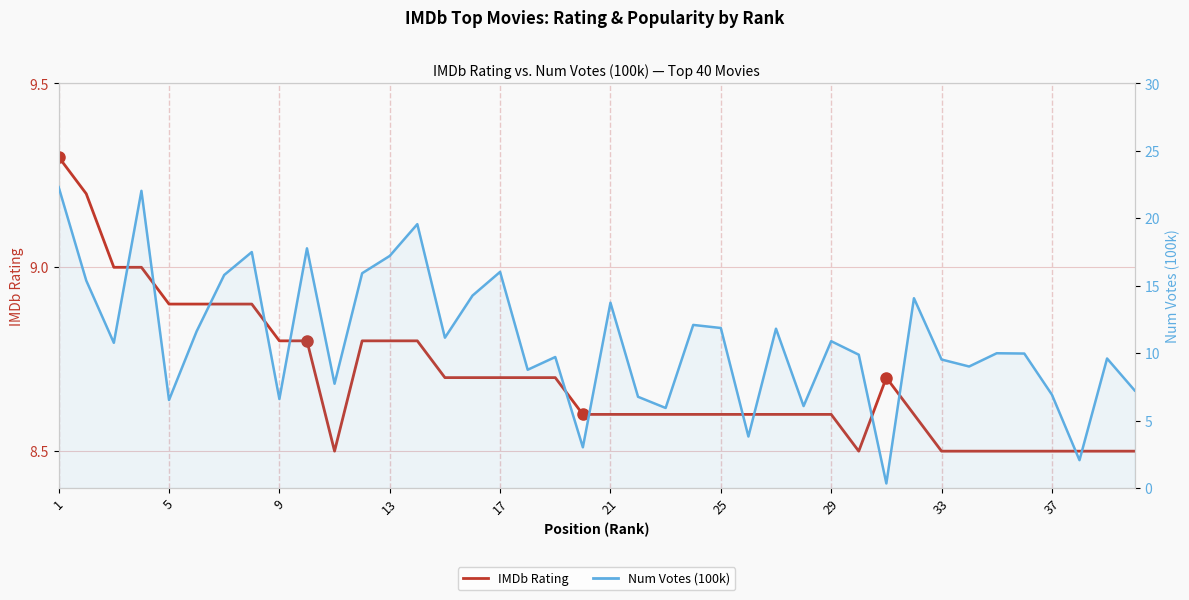

What is the greatest value displayed?

22.3